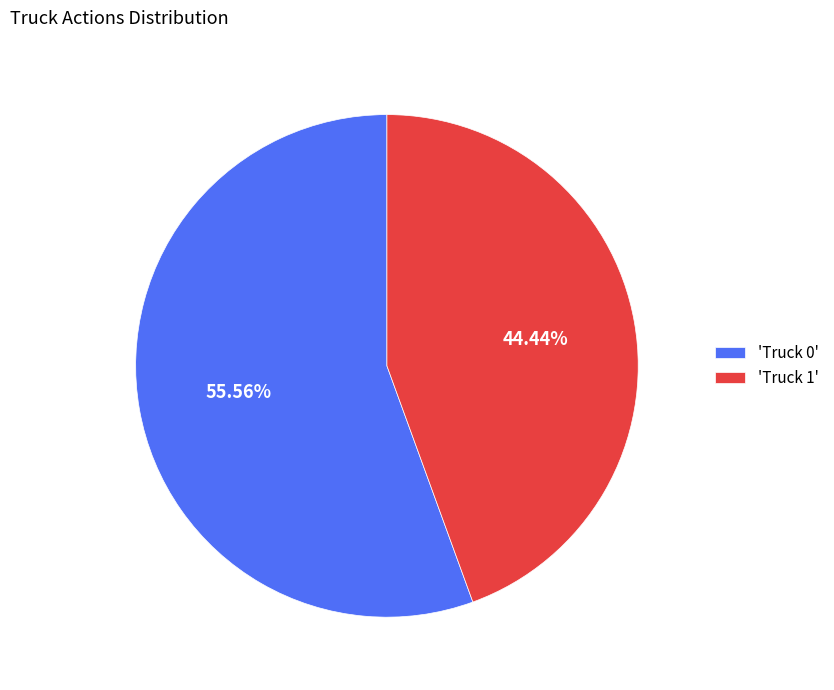

Which slice represents more than half of the pie?

'Truck 0'